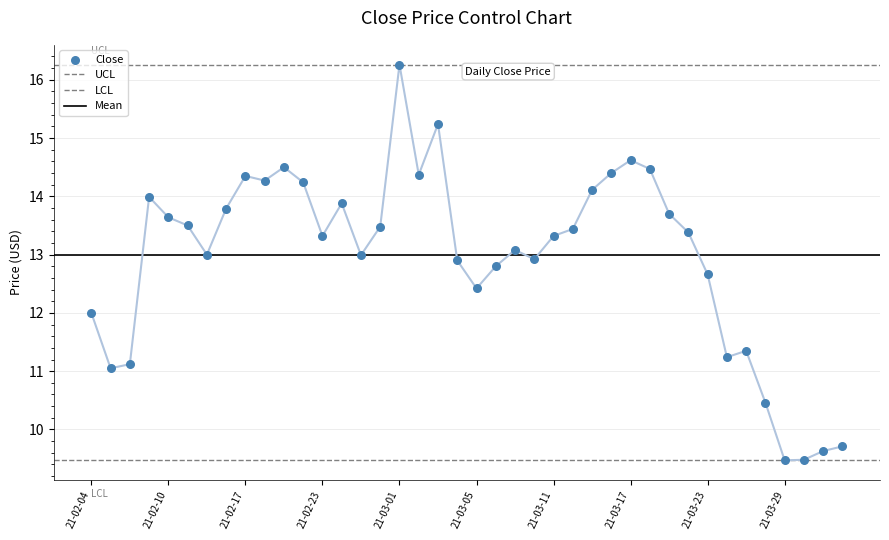

Approximately how many times larger is the value at 2021-03-04 compared to 2021-03-22?

1.0